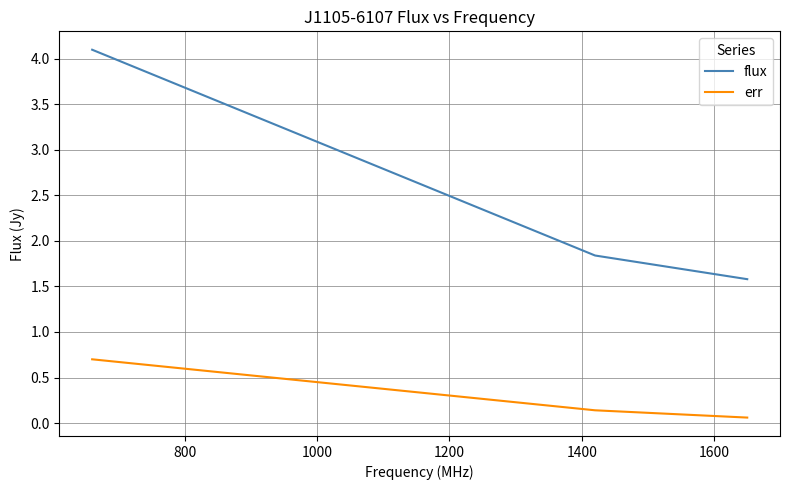

Which series has the widest spread of values?

flux